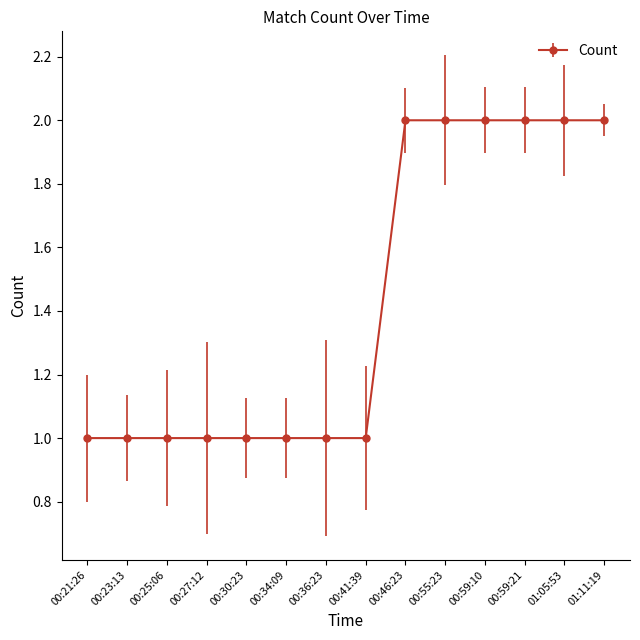

What is the average value?

1